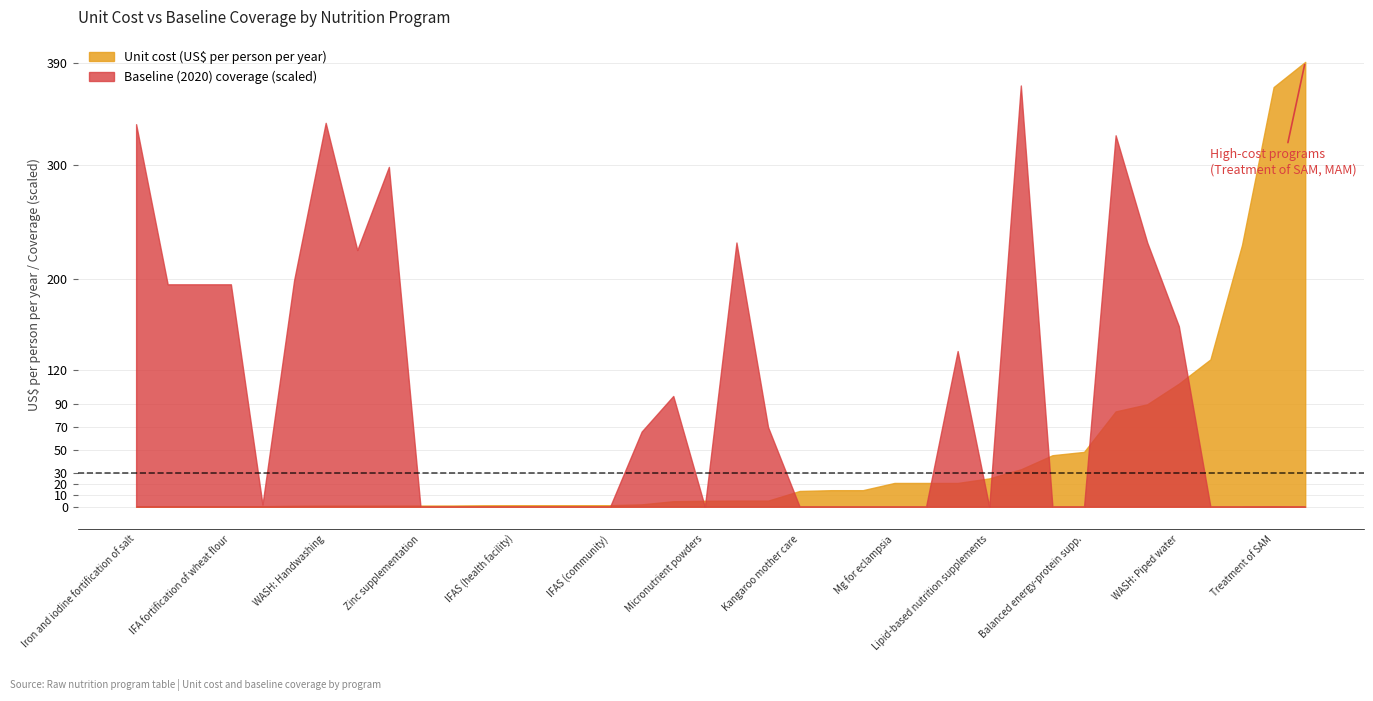

List the series in order of their overall mean, highest first.

Baseline (2020) coverage (scaled), Unit cost (US$ per person per year)